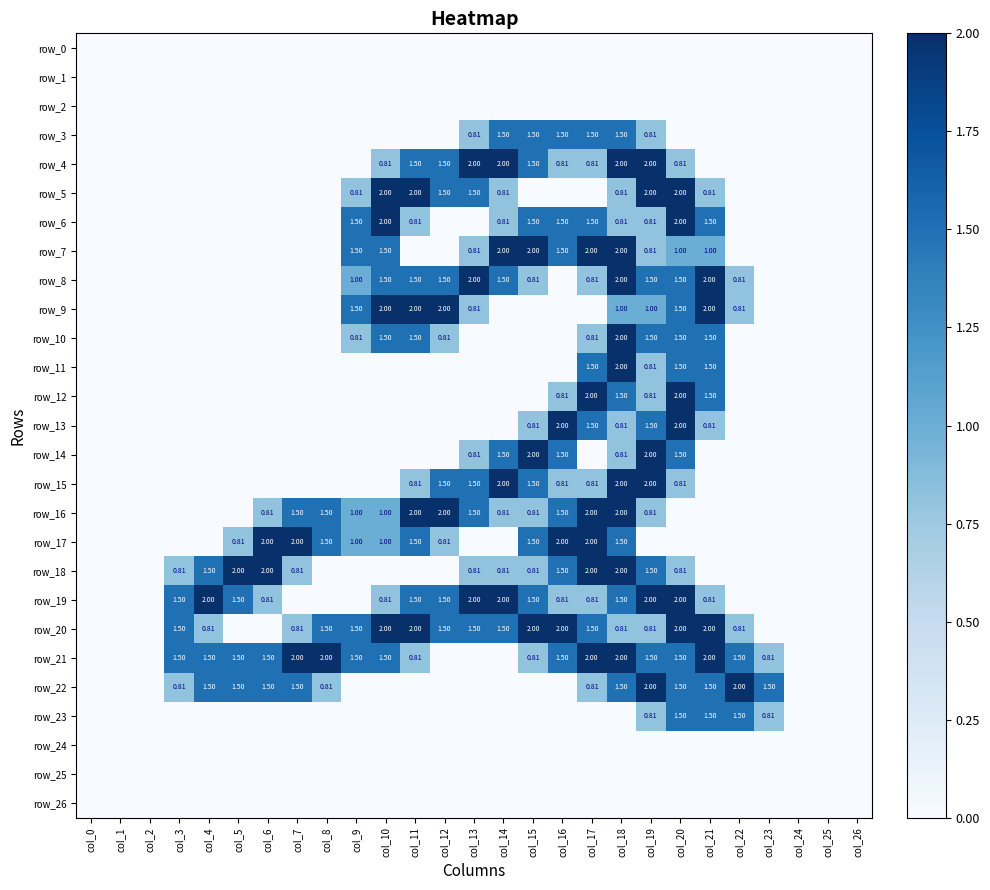

At col_19, list the series in order from smallest to largest.

row_0, row_1, row_2, row_17, row_24, row_25, row_26, row_3, row_6, row_7, row_11, row_12, row_16, row_20, row_23, row_9, row_8, row_10, row_13, row_18, row_21, row_4, row_5, row_14, row_15, row_19, row_22